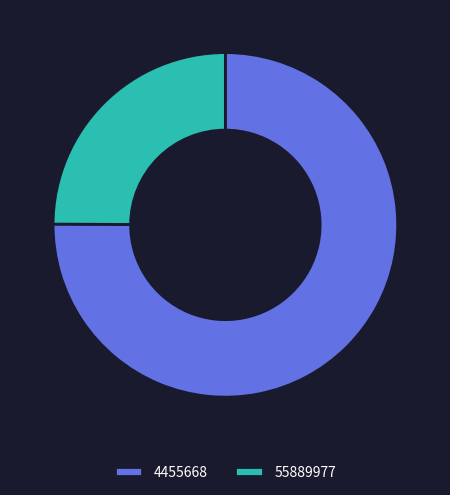

Rank the categories by value from lowest to highest.

55889977, 4455668